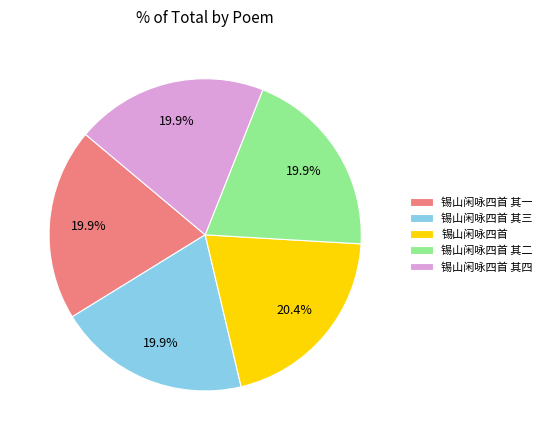

The 锡山闲咏四首 其三 slice represents 28% of the pie. True or false?

False